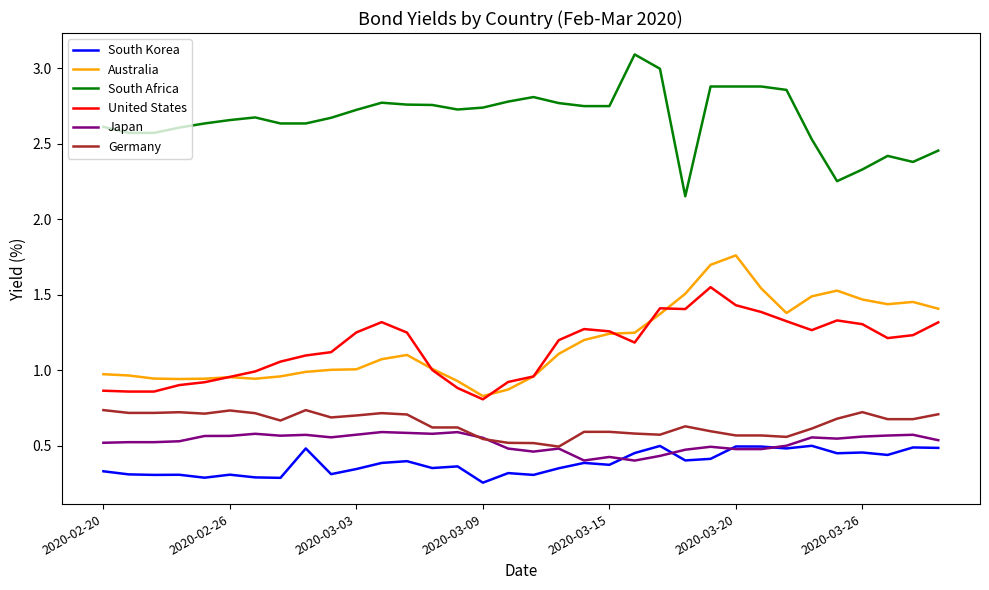

True or false: South Korea and United States cross at least once.

False